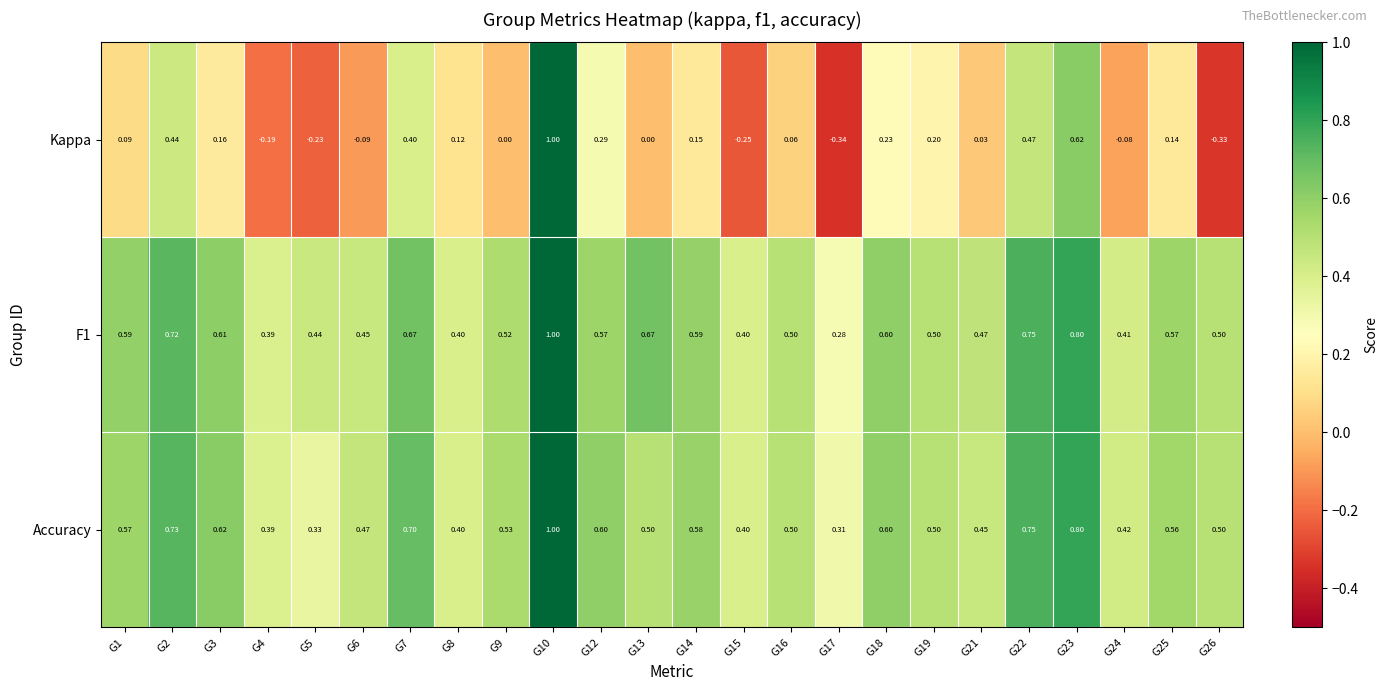

Is the value of Kappa at G5 greater than the value of Accuracy at G9?

No